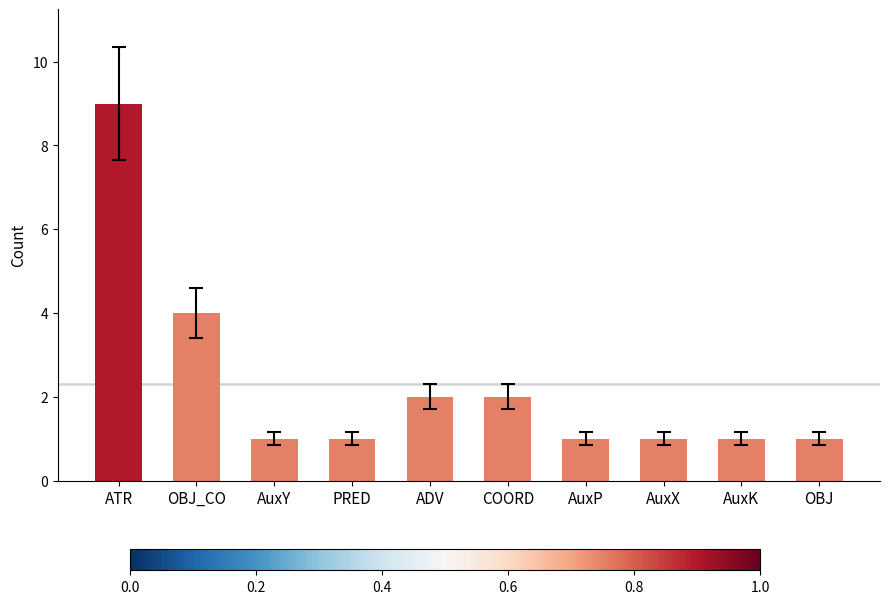

What is the greatest value displayed?

9